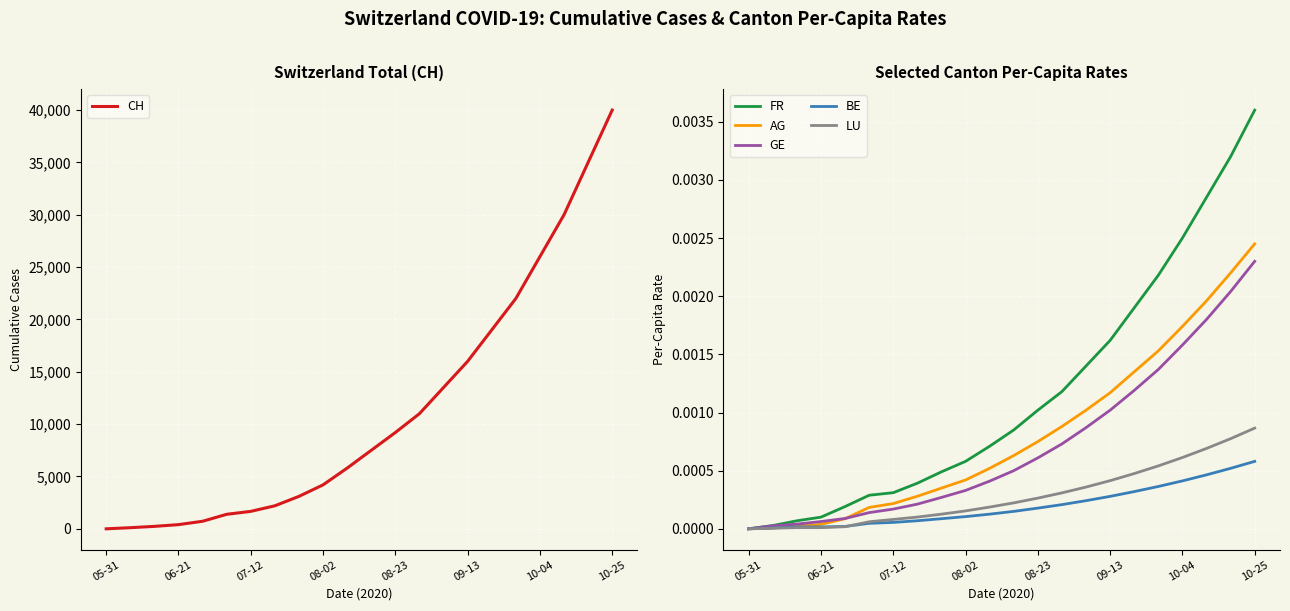

What is the highest value of the CH series?

40000